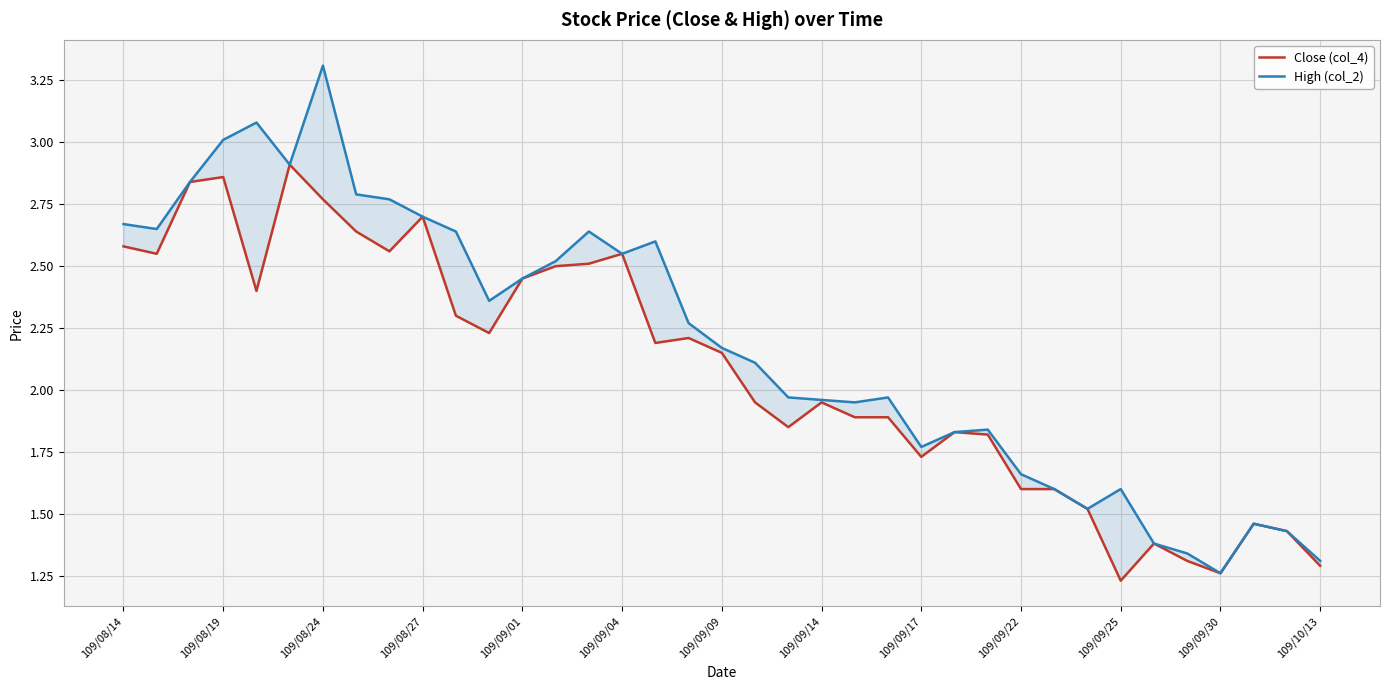

Reading right to left, what are all the values shown in this chart?

Close (col_4): 1.3	1.4	1.5	1.3	1.3	1.4	1.2	1.5	1.6	1.6	1.8	1.8	1.7	1.9	1.9	1.9	1.9	1.9	2.1	2.2	2.2	2.5	2.5	2.5	2.5	2.2	2.3	2.7	2.6	2.6	2.8	2.9	2.4	2.9	2.8	2.5	2.6
High (col_2): 1.3	1.4	1.5	1.3	1.3	1.4	1.6	1.5	1.6	1.7	1.8	1.8	1.8	2.0	1.9	2.0	2.0	2.1	2.2	2.3	2.6	2.5	2.6	2.5	2.5	2.4	2.6	2.7	2.8	2.8	3.3	2.9	3.1	3.0	2.8	2.6	2.7